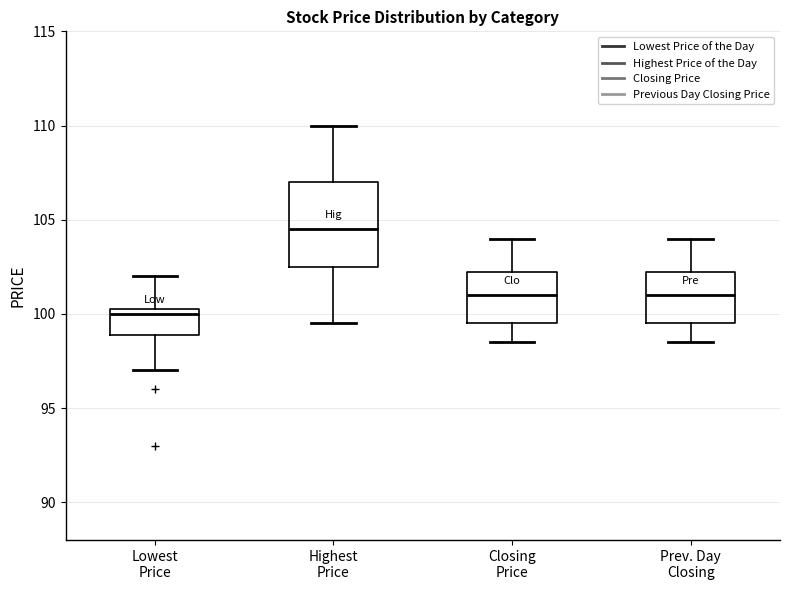

Where does the median line of the box for Lowest Price sit on the y-axis? The values are not printed on the chart, so give them approximately, as read against the axis.

100.0